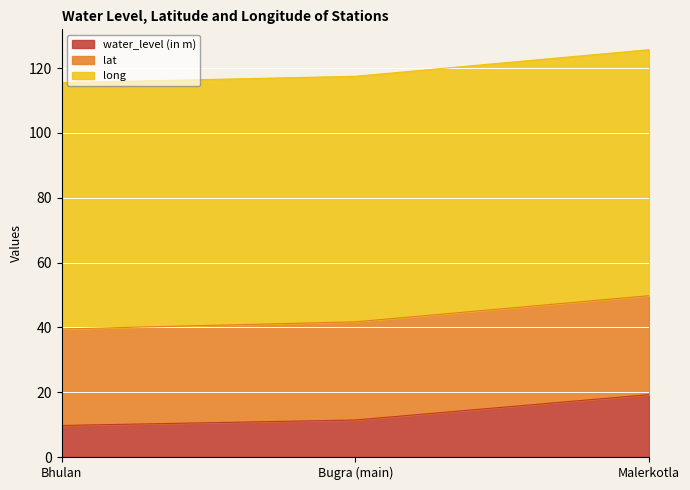

What is the spread (max minus min) of values at Bugra (main)?

64.3